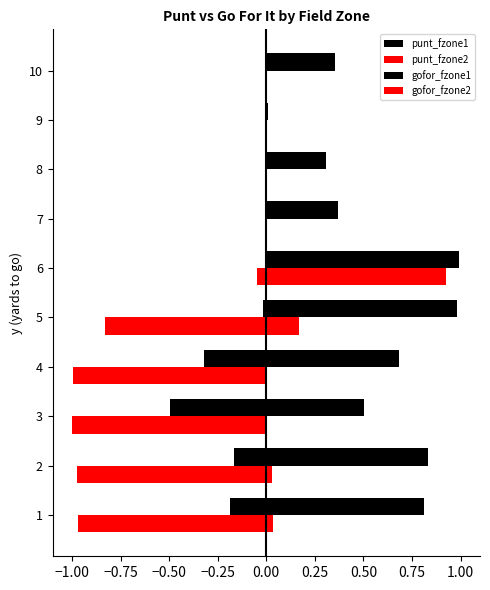

How many categories are shown in the chart?

10